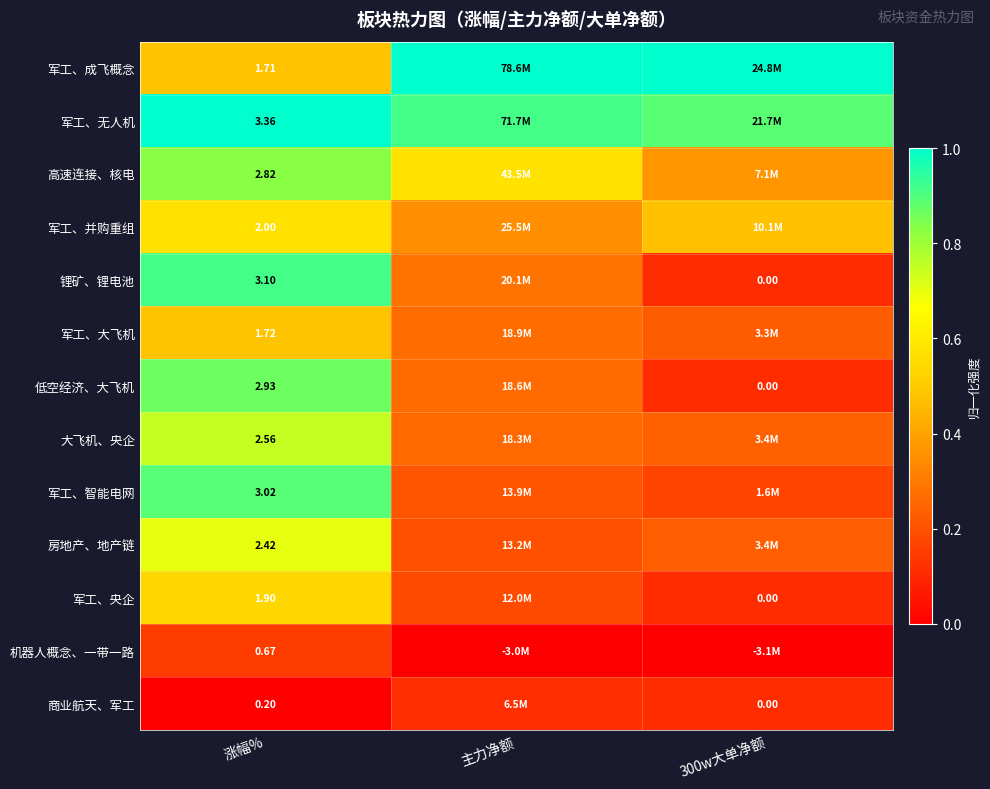

Rank the series at 涨幅% from highest to lowest value.

军工、无人机, 锂矿、锂电池, 军工、智能电网, 低空经济、大飞机, 高速连接、核电, 大飞机、央企, 房地产、地产链, 军工、并购重组, 军工、央企, 军工、大飞机, 军工、成飞概念, 机器人概念、一带一路, 商业航天、军工